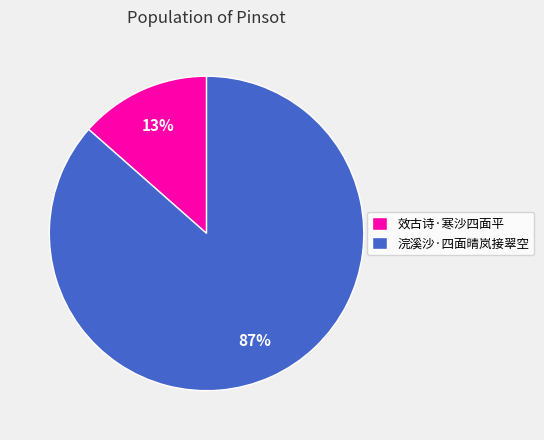

Does any single category account for the majority?

Yes